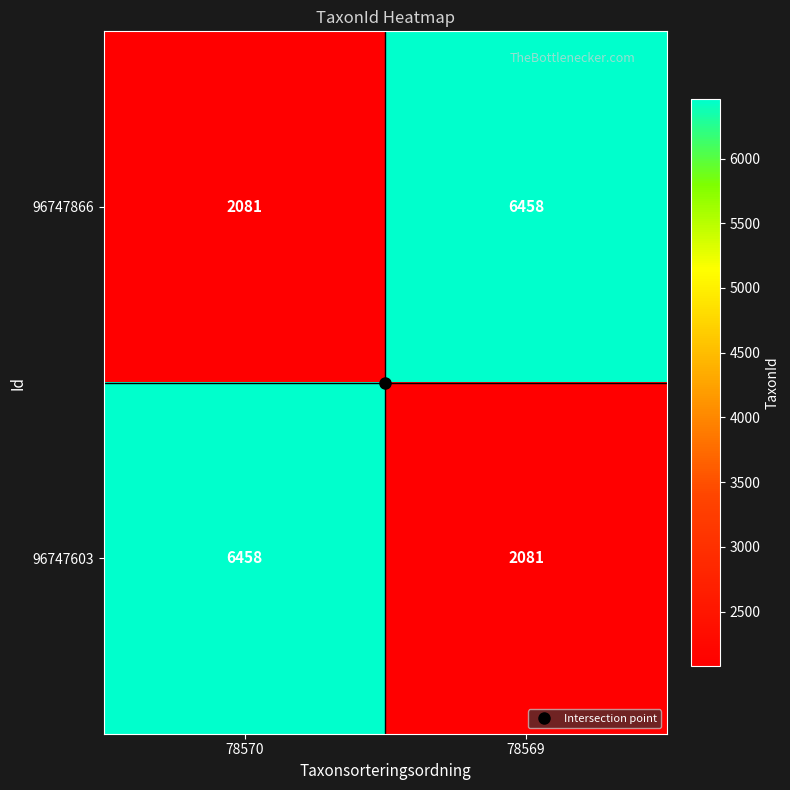

What is the sum of the 96747603 values at 78570 and 78569?

8539